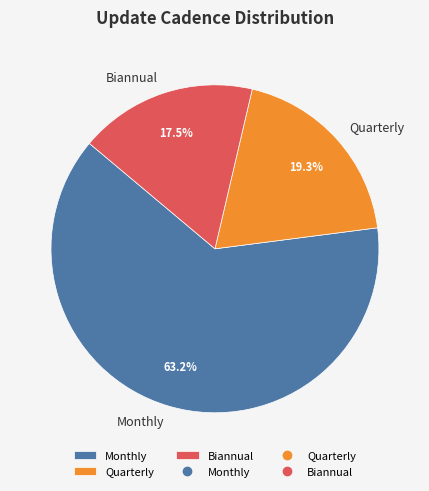

Does Biannual represent more than half of the total?

No